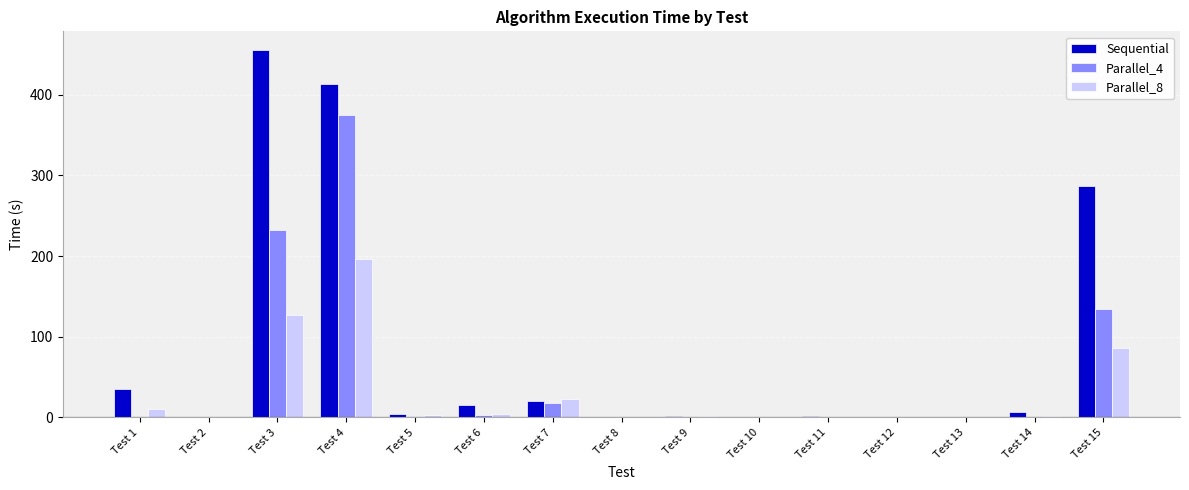

What is the highest value of the Parallel_8 series?

195.8